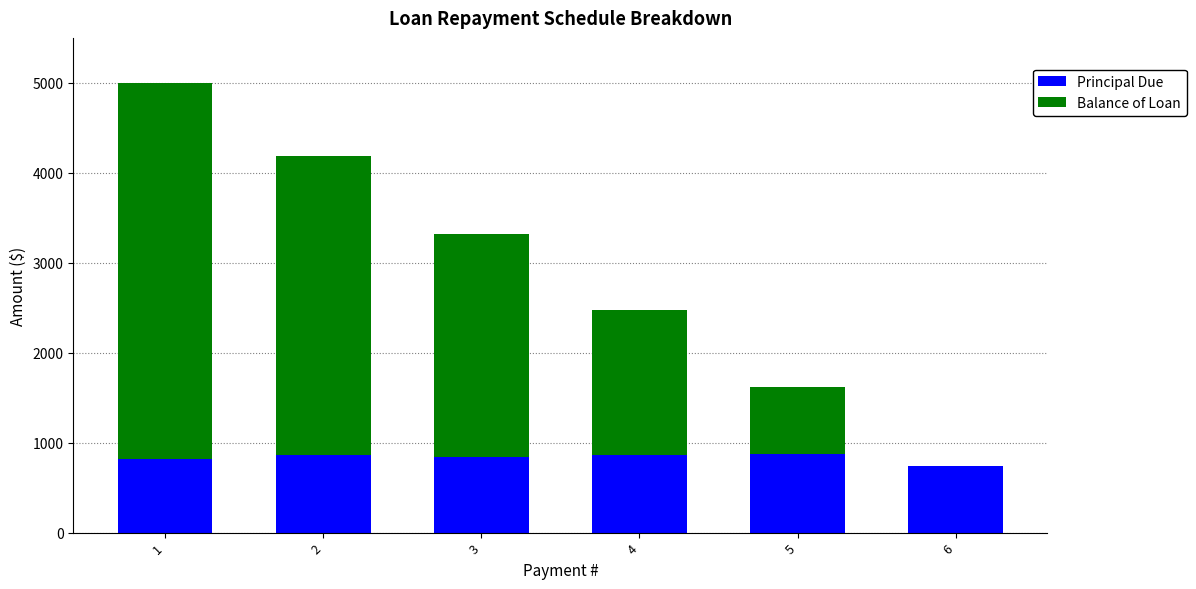

The value of Principal Due at 3 is 841.1. True or false?

True